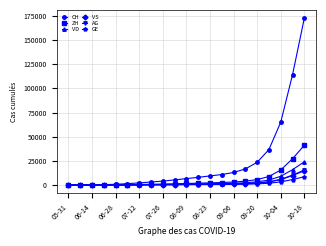

Which series has the largest range (max minus min)?

CH